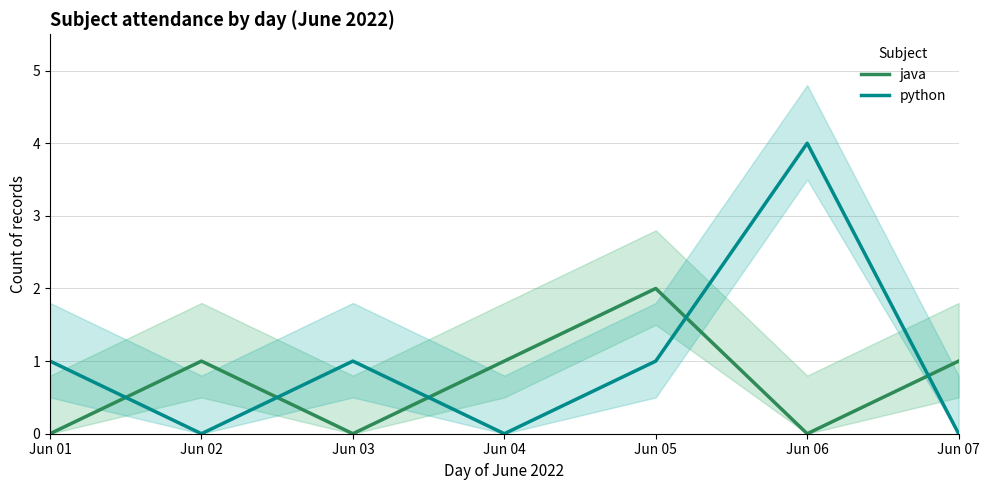

Between which two adjacent categories do java and python first intersect?

Jun 01 and Jun 02